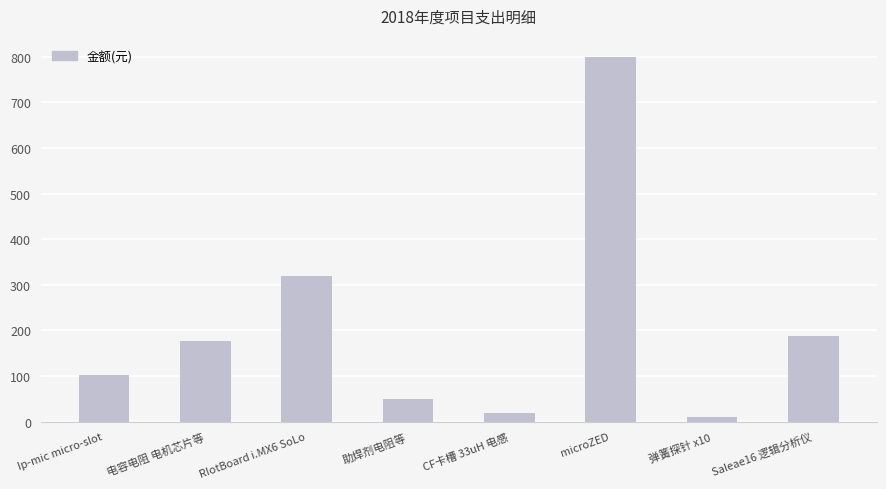

What is the sum of the values at RIotBoard i.MX6 SoLo and 弹簧探针 x10?

330